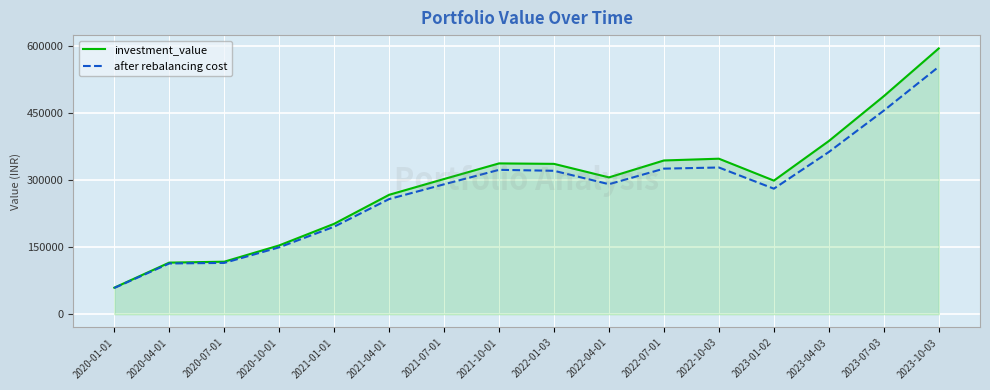

The value of after rebalancing cost at 2023-10-03 is 153162.7. True or false?

False